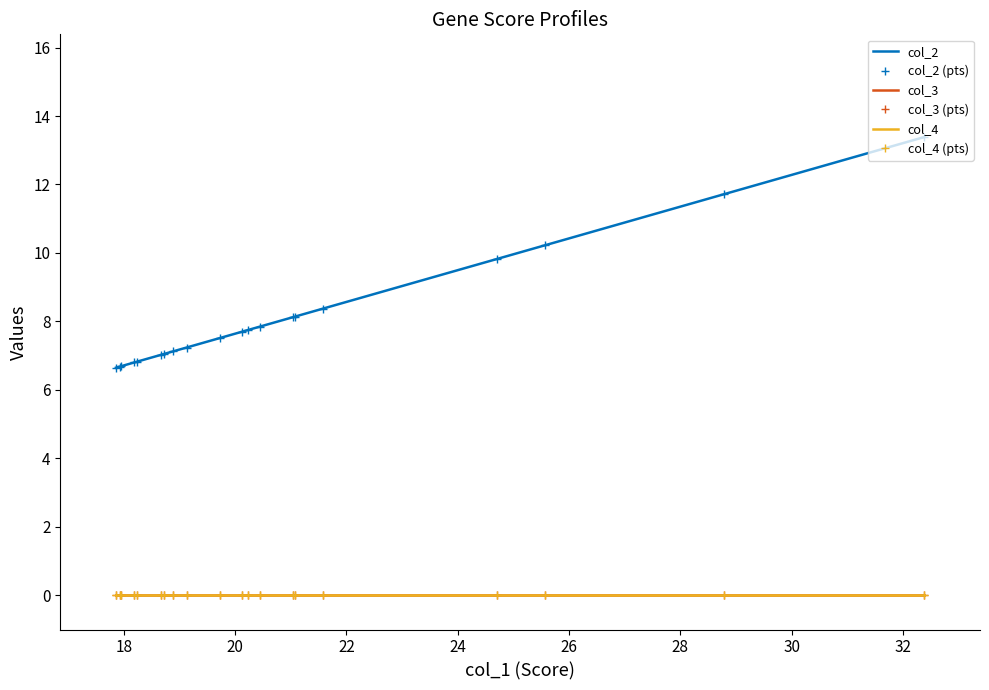

True or false: col_4 has a value of 0.0 at 18.

True